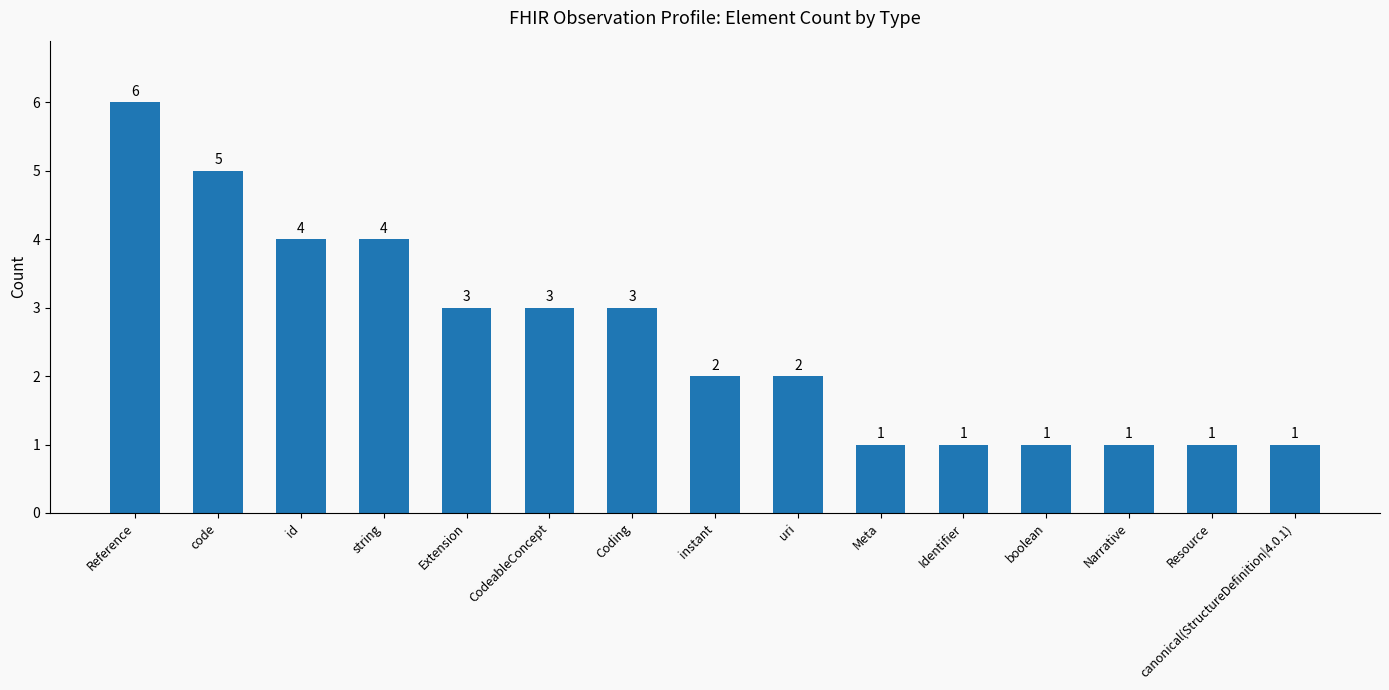

How many values are below 2?

6